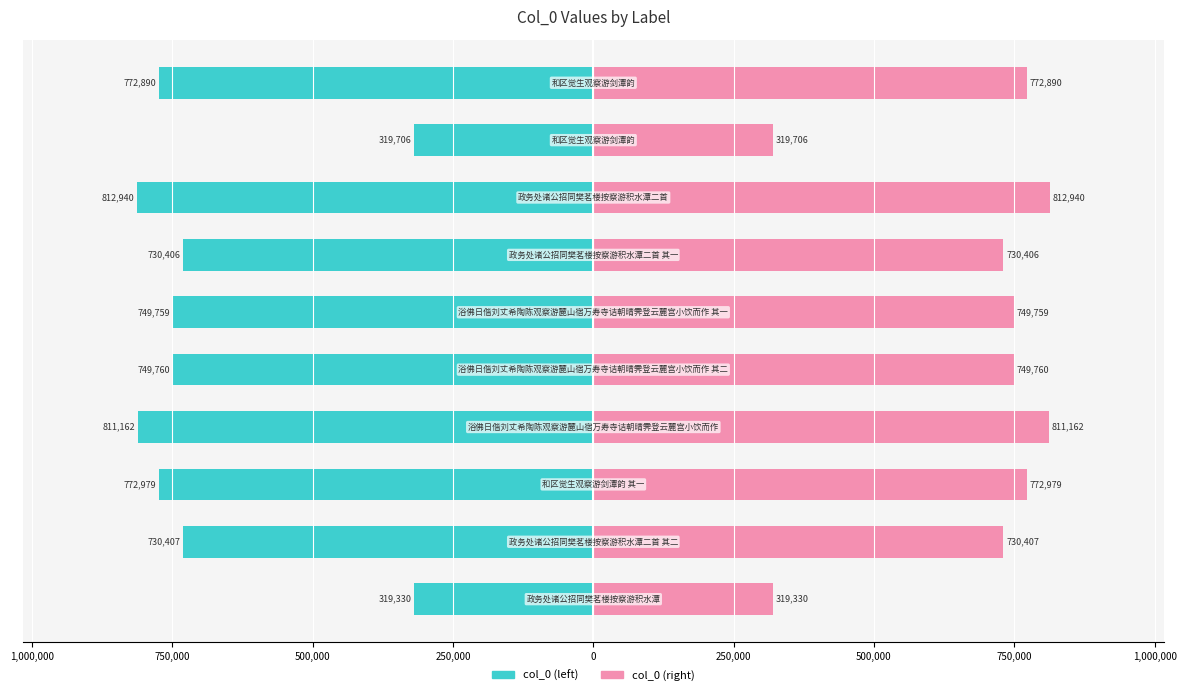

Reading left to right, list all the values displayed in this chart.

col_0 (left): 1,250,000=-319330	1,000,000=-730407	750,000=-772979	500,000=-811162	250,000=-749760	0=-749759	250,000=-730406	500,000=-812940	750,000=-319706	1,000,000=-772890
col_0 (right): 1,250,000=319330	1,000,000=730407	750,000=772979	500,000=811162	250,000=749760	0=749759	250,000=730406	500,000=812940	750,000=319706	1,000,000=772890